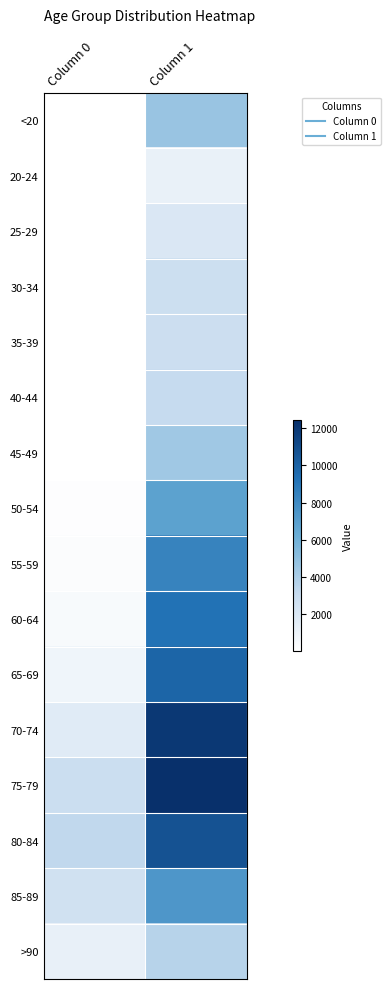

At Column 1, list the series in order from largest to smallest.

75-79, 70-74, 80-84, 65-69, 60-64, 55-59, 85-89, 50-54, <20, 45-49, >90, 40-44, 35-39, 30-34, 25-29, 20-24